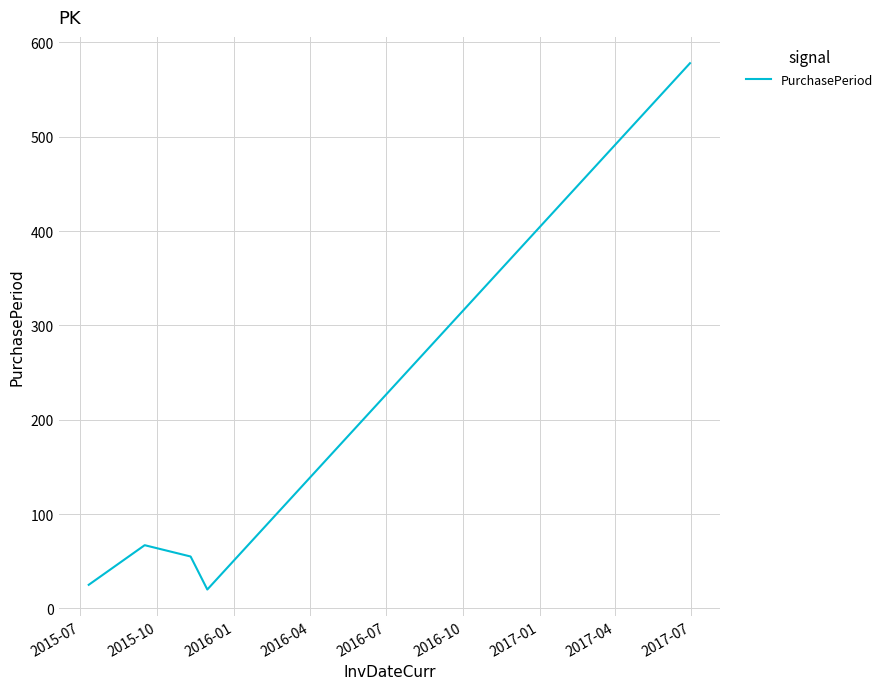

What is the maximum value shown in the chart?

578